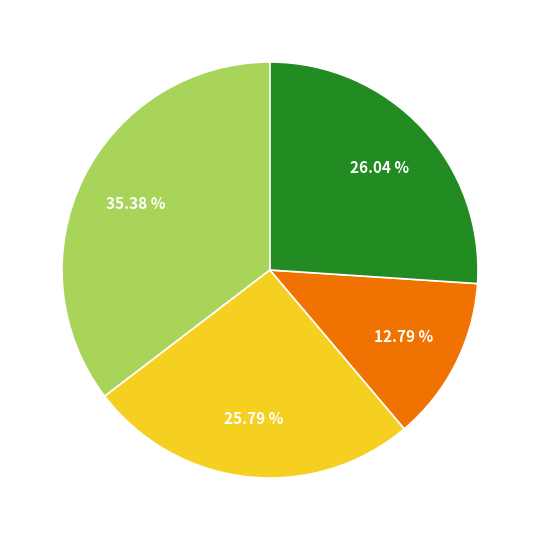

How many slices are in this pie chart?

4